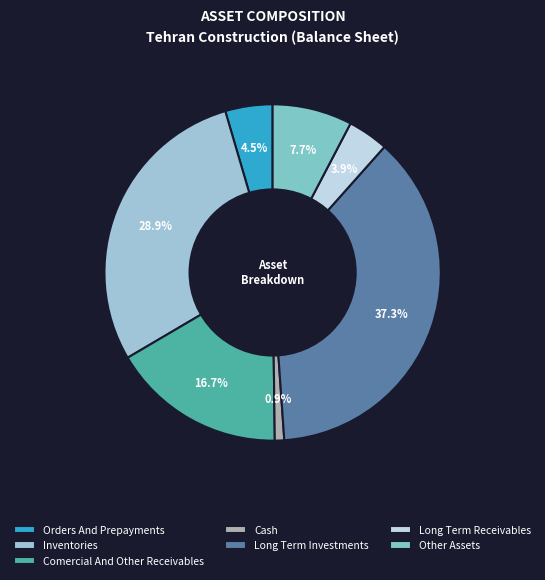

Which slice is the smallest?

Cash